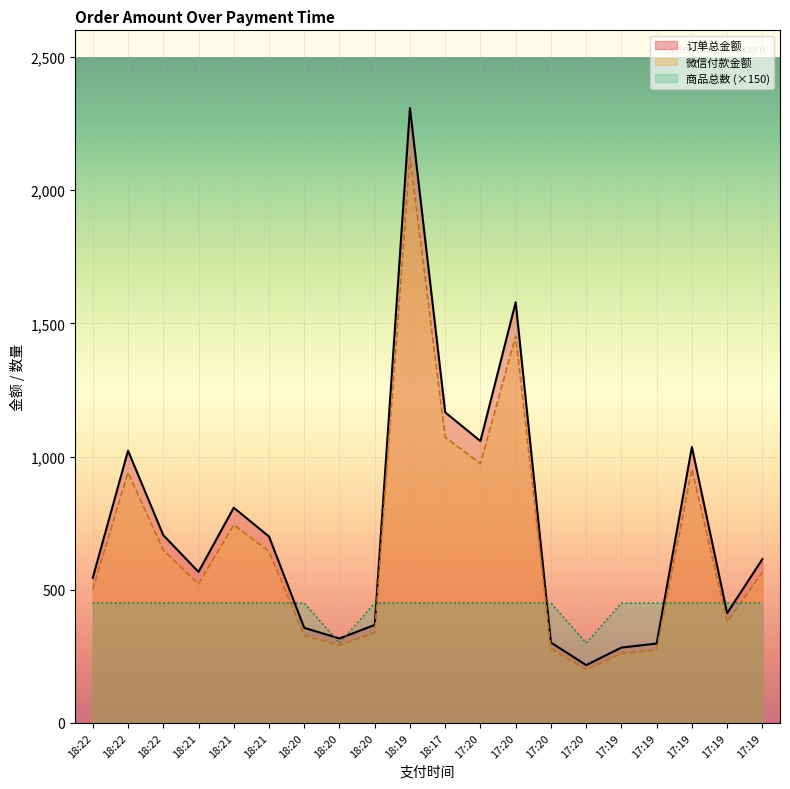

What is the average value of the 微信付款金额 series?

674.5